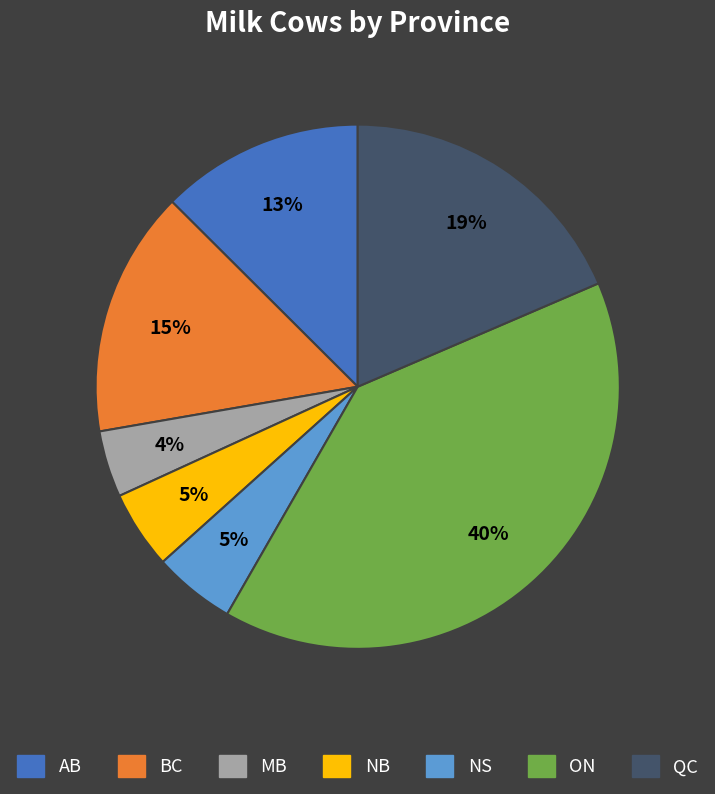

Is it true that QC is 33% of the pie?

False